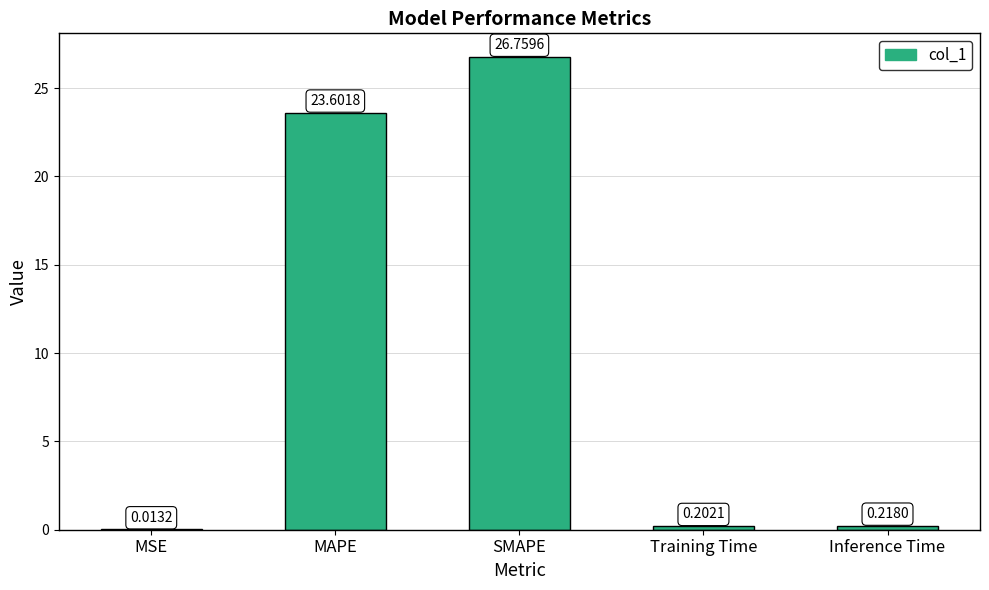

Between MSE and Training Time, which is larger?

Training Time